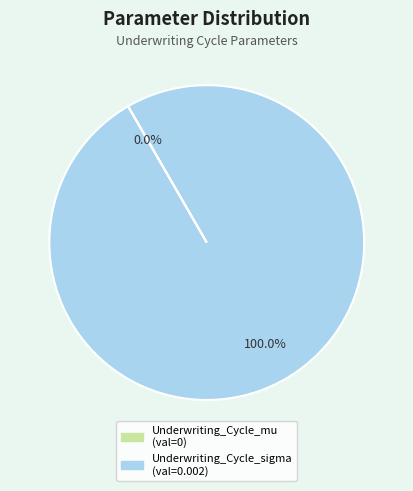

Which slice is the largest?

Underwriting_Cycle_sigma